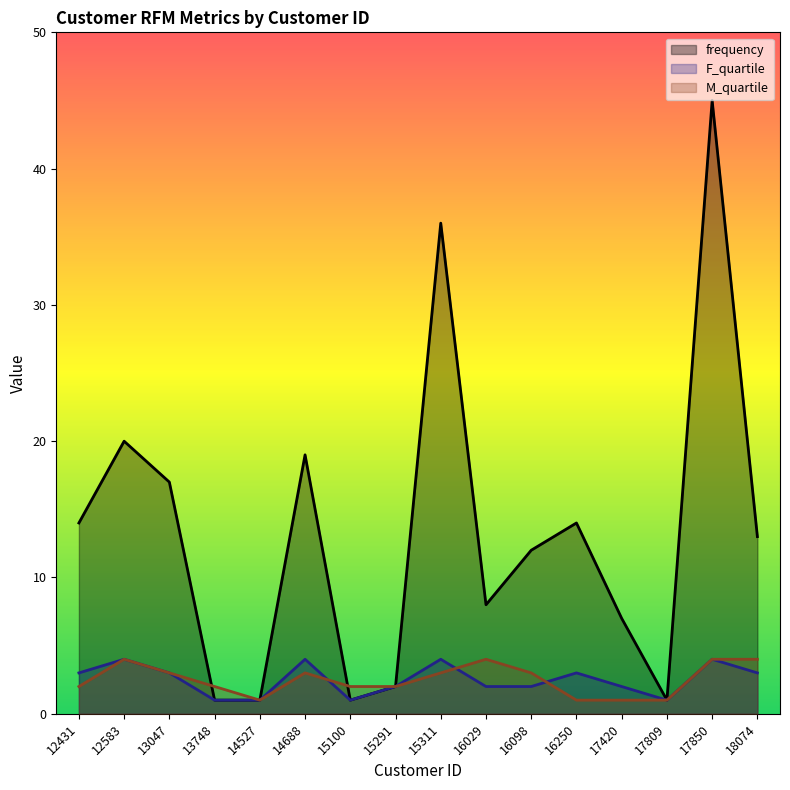

True or false: M_quartile and frequency intersect in this chart.

True